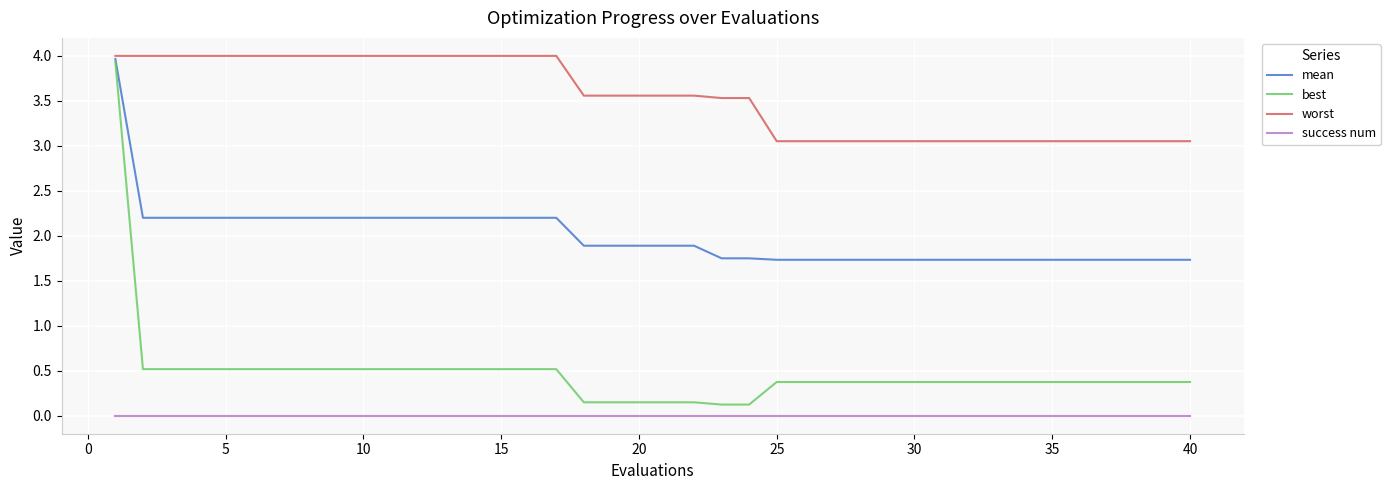

Which series has the largest total across all categories?

worst